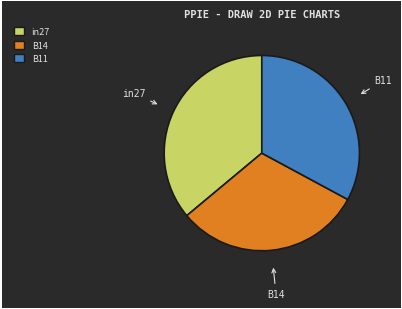

Is it true that in27 is 27% of the pie?

False